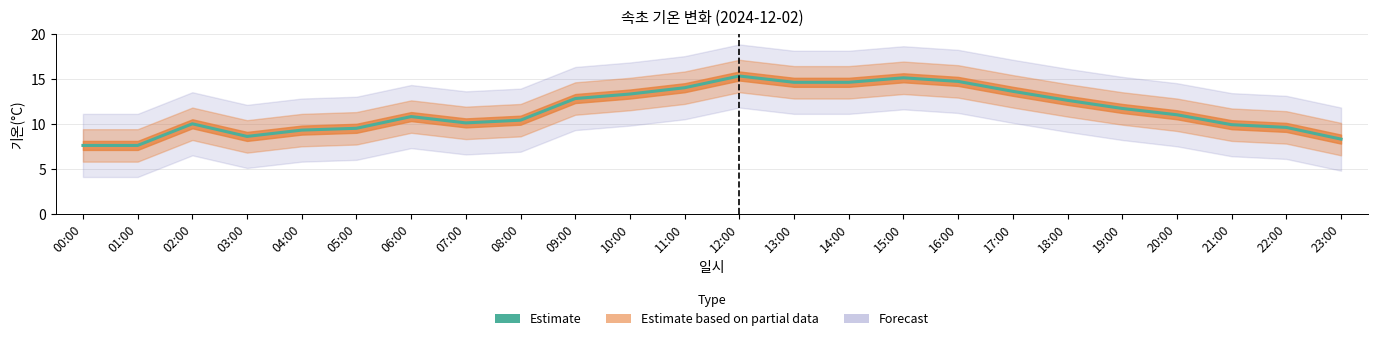

Where is the data nearest to the value 11?

20:00